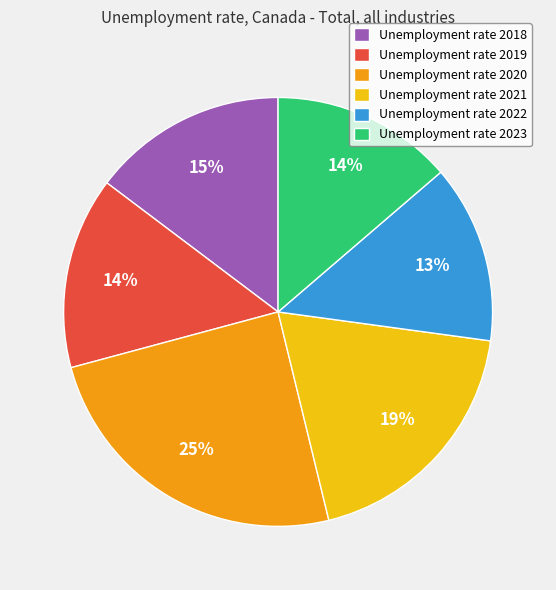

Does Unemployment rate 2022 account for over 50% of the chart?

No